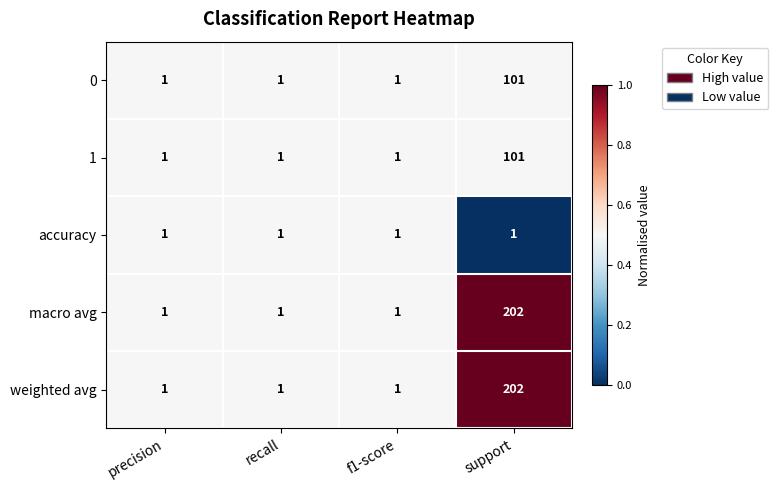

What is the maximum value shown in the chart?

202